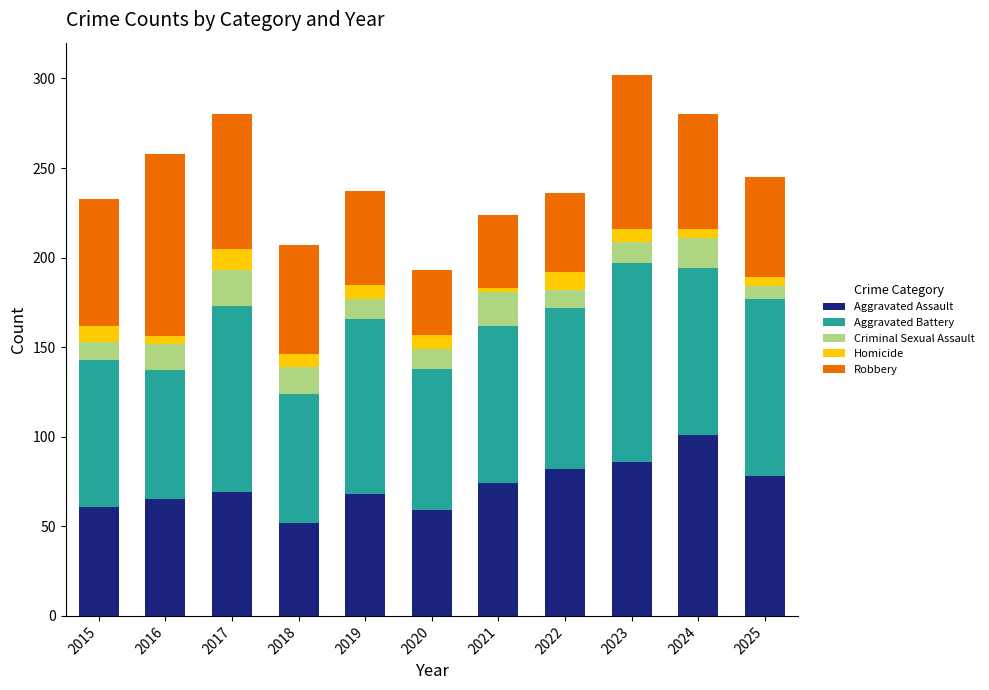

What is the total value across all series at 2015?

233